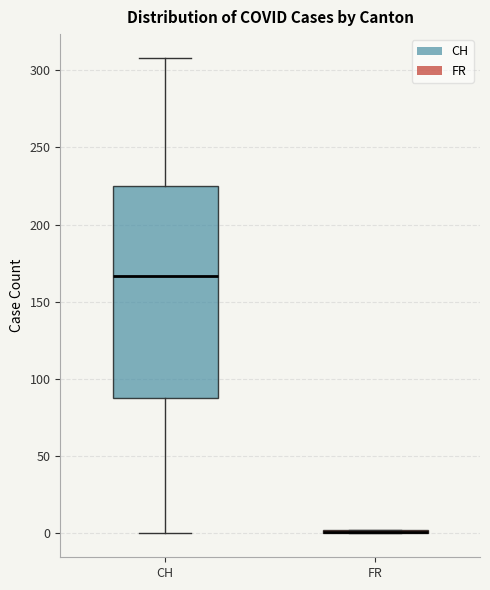

Reading left to right, read every box against the y-axis: the position of its median line, the range the box covers, and the ends of its whiskers. The values are not printed on the chart, so give them approximately, as read against the axis.

CH: median 165, box 90 to 225, whiskers 0 to 310
FR: box collapsed to a line at 0, whiskers 0 to 0